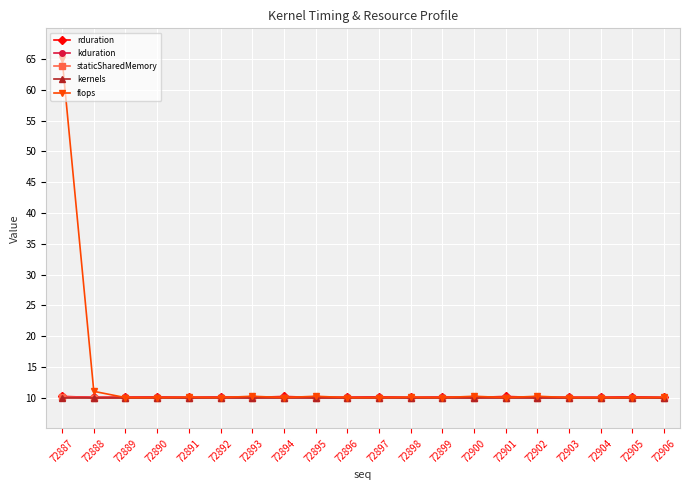

At how many categories does at least one series exceed 20?

1